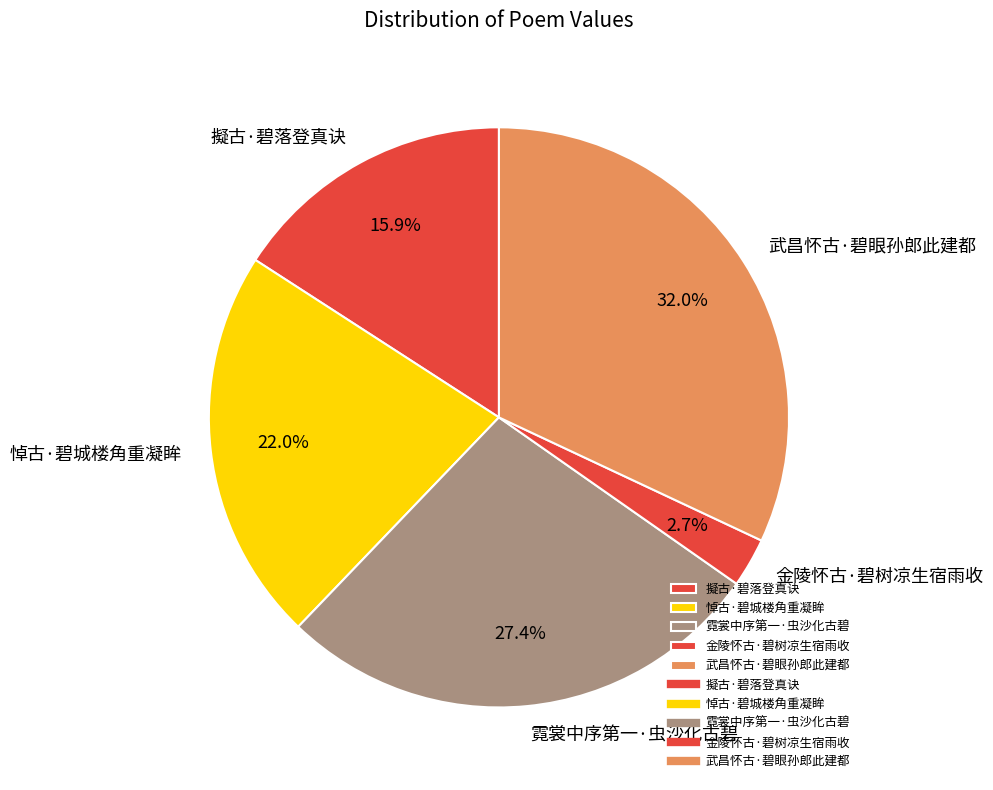

How many slices are in this pie chart?

5